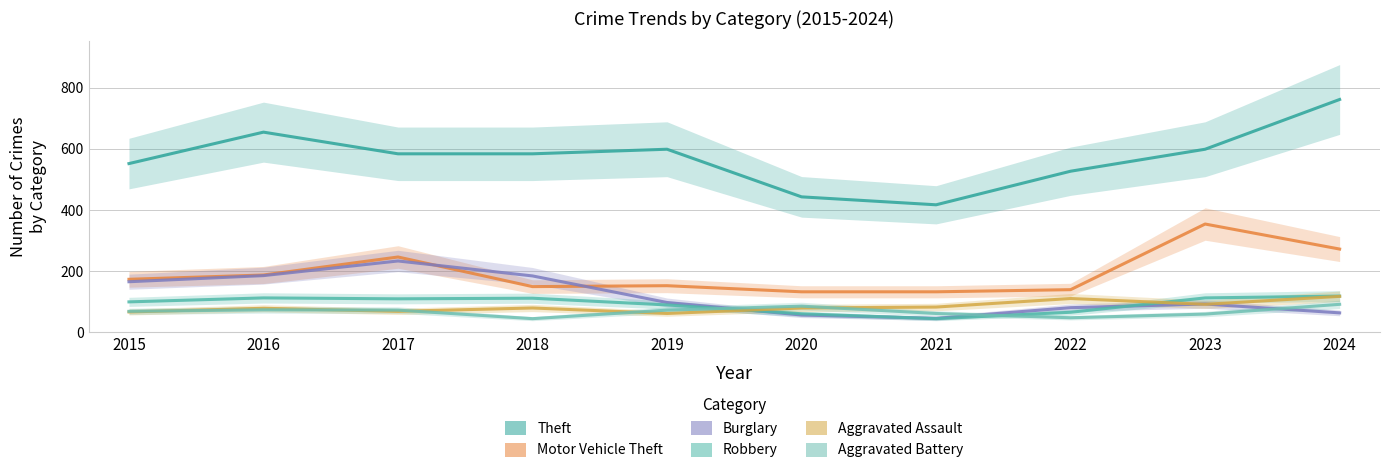

How many lines are shown in the chart?

6